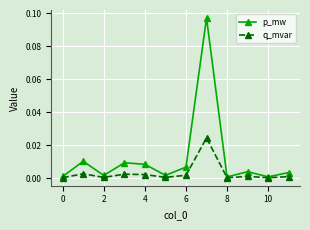

True or false: p_mw has more than 0 points higher than both neighbors.

True